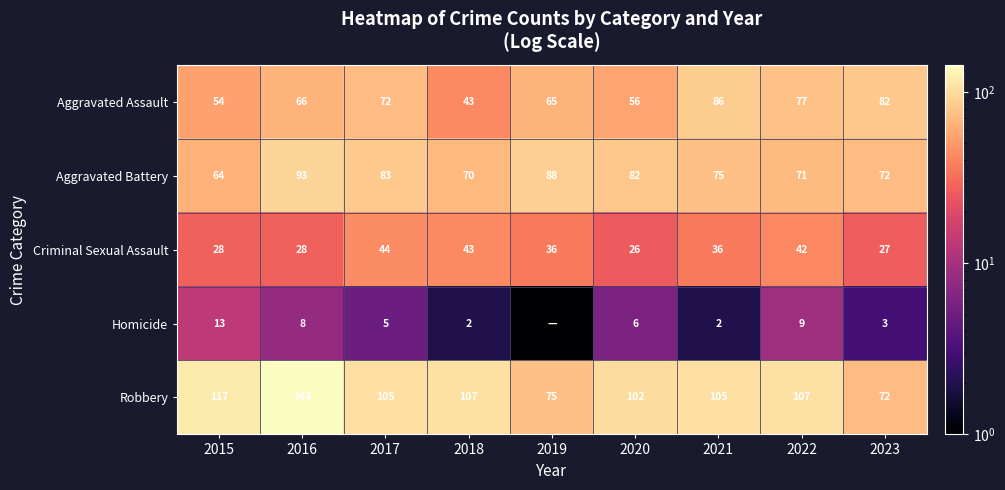

What is the difference between the maximum and second lowest values in the Aggravated Battery series?

23.0